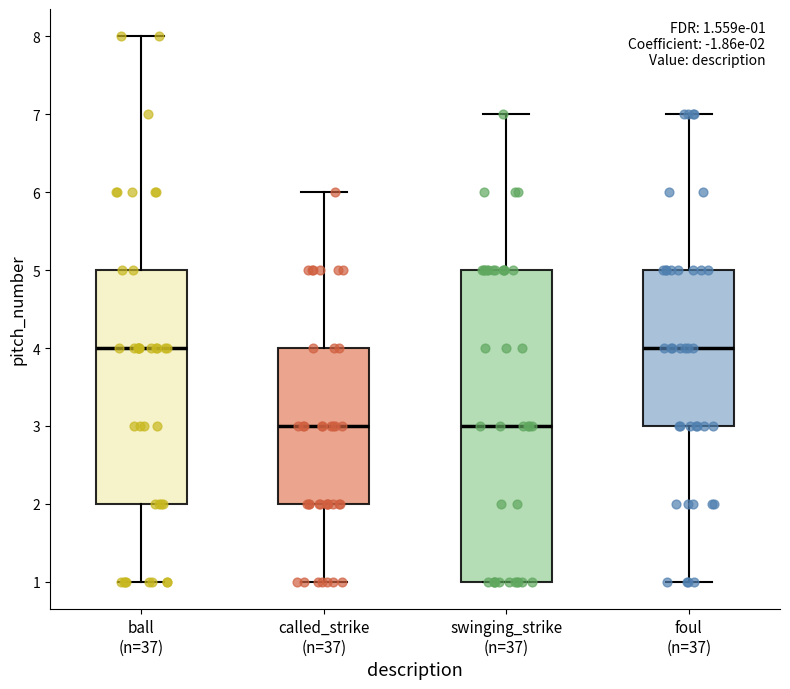

Which box is the tallest, from its lower edge to its upper edge?

swinging_strike (n=37)